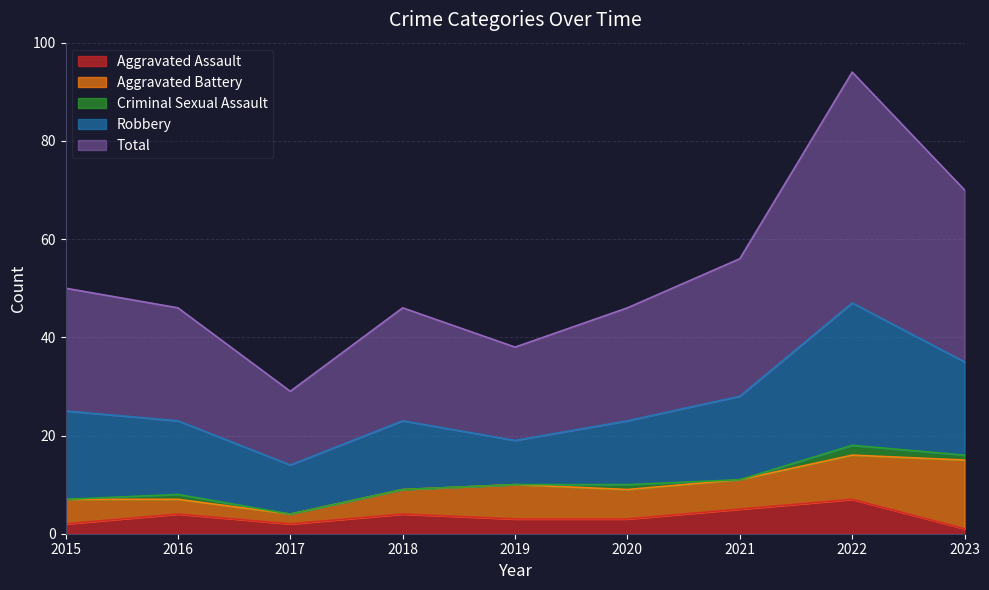

What is the maximum value shown in the chart?

47